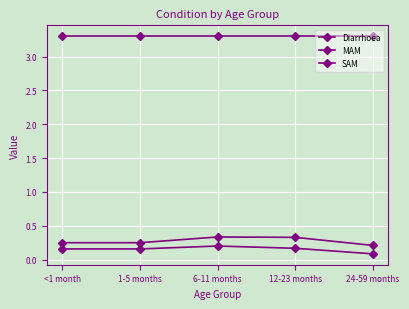

Does the chart display data point markers on the line(s)?

Yes